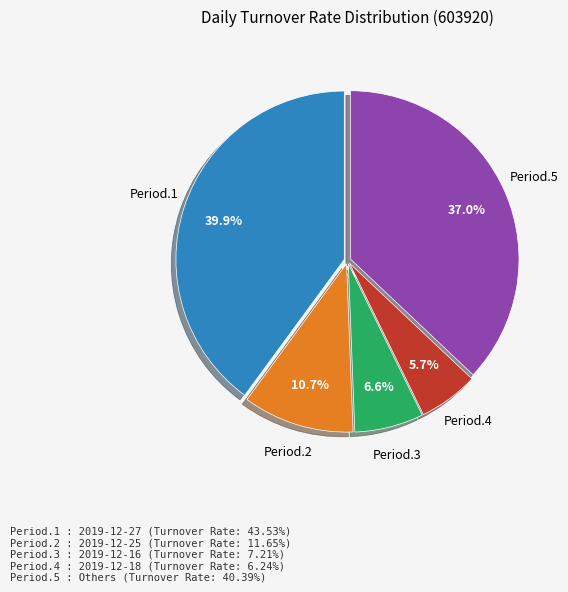

Does any single category account for the majority?

No